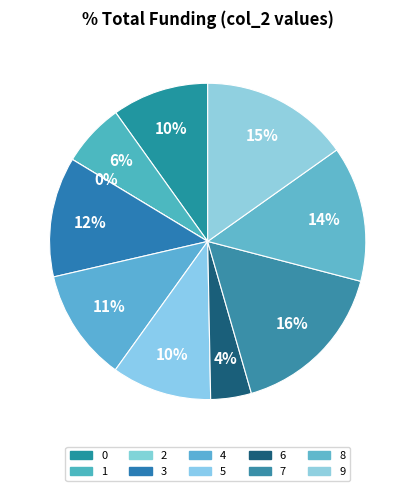

The 3 slice represents 25% of the pie. True or false?

False